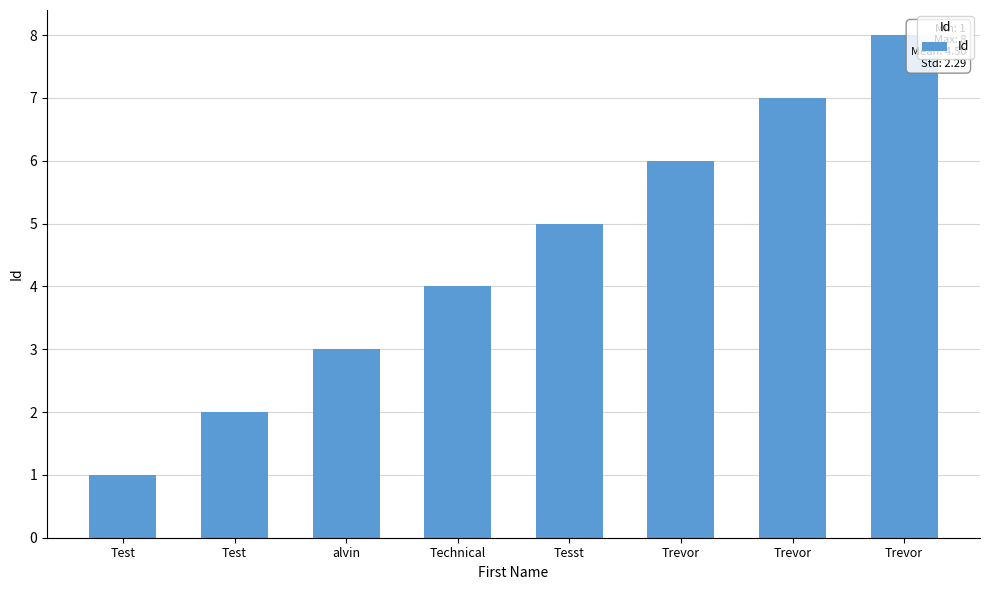

Are the bars grouped side by side (vs. stacked)?

No